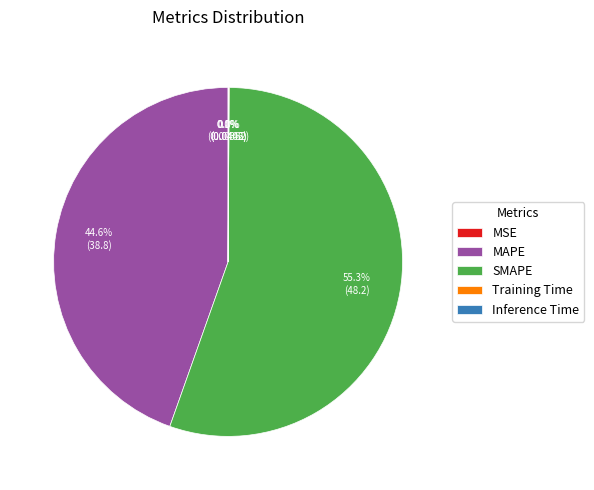

Does MAPE represent more than half of the total?

No